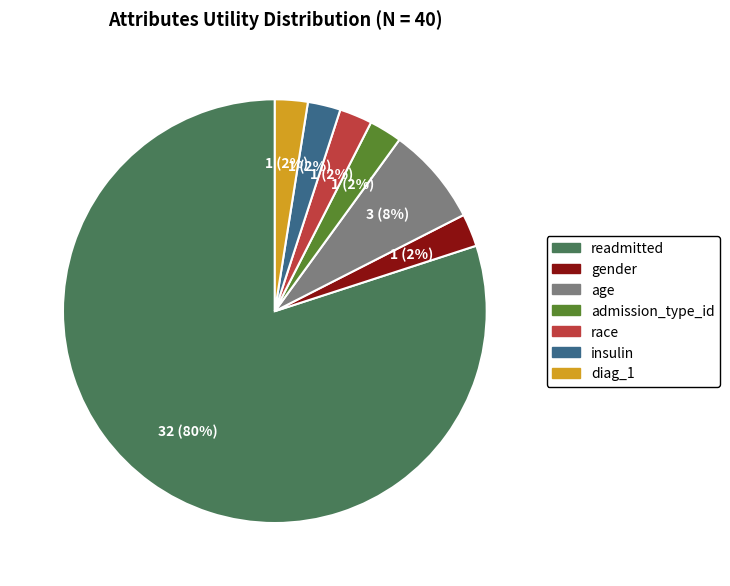

To the nearest percent, what is the average slice percentage?

14%